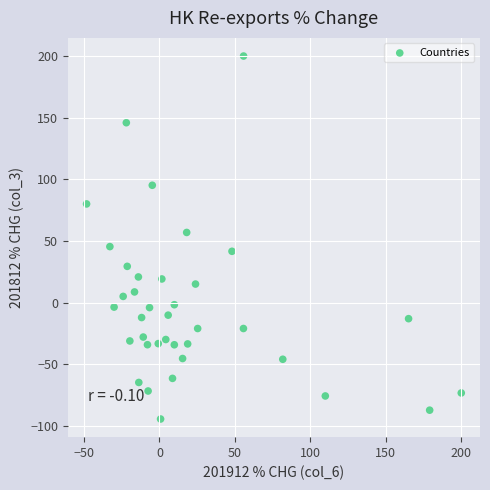

What is the range of Y values (max minus min)?

294.3